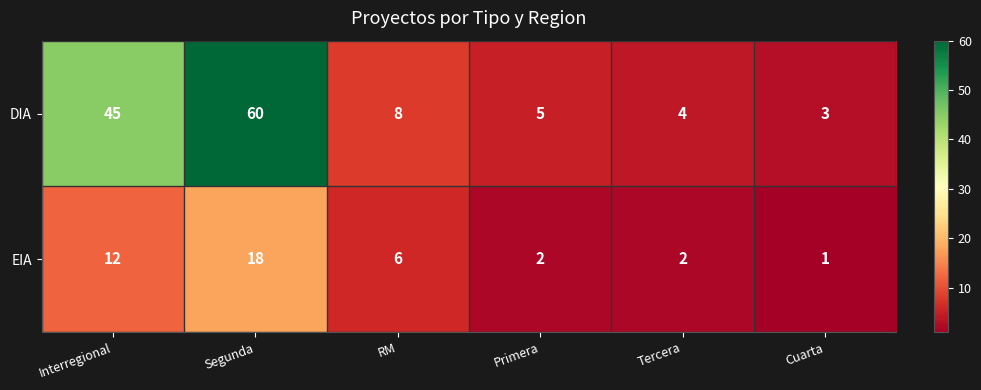

Which category has the highest value across all series?

Segunda